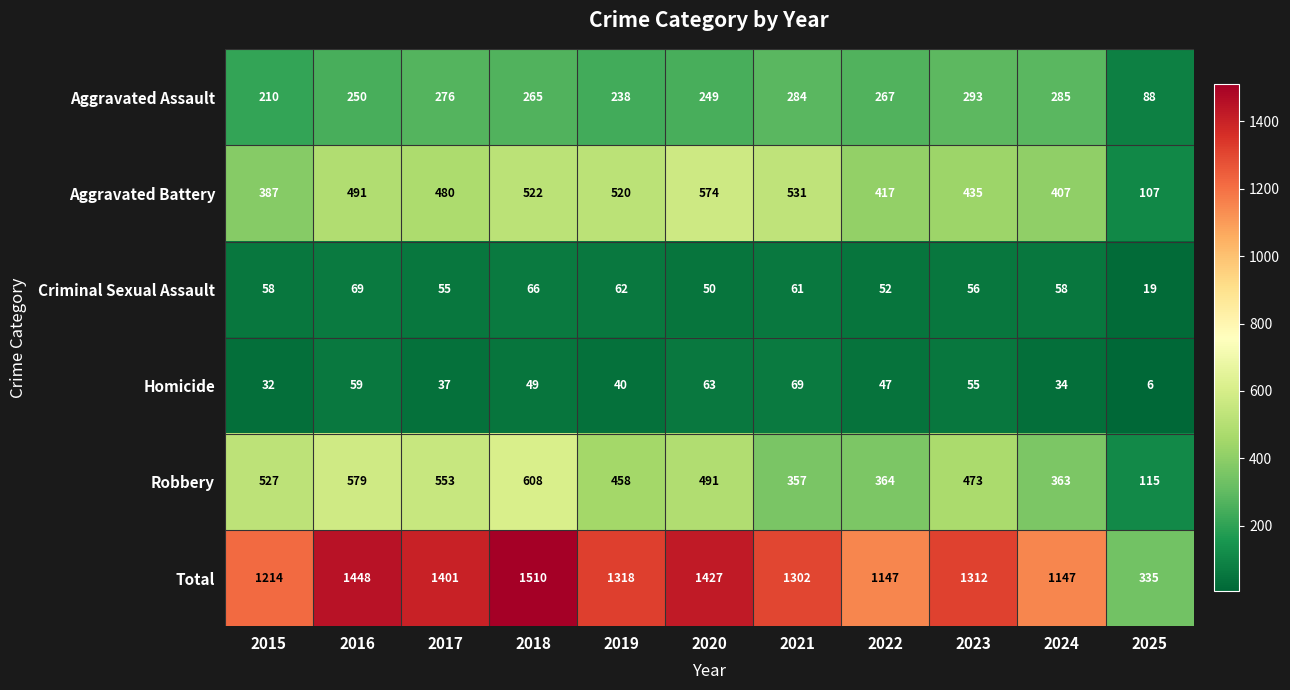

What is the difference between the maximum and minimum values in the Aggravated Battery series?

467